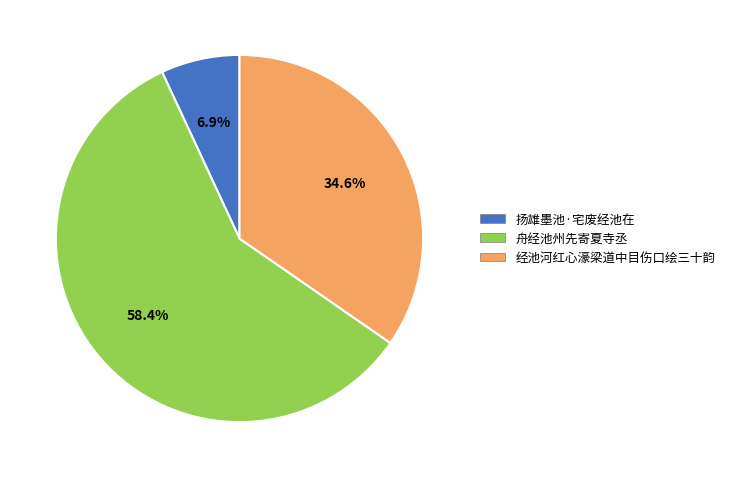

Between 扬雄墨池·宅废经池在 and 舟经池州先寄夏寺丞, which is larger?

舟经池州先寄夏寺丞